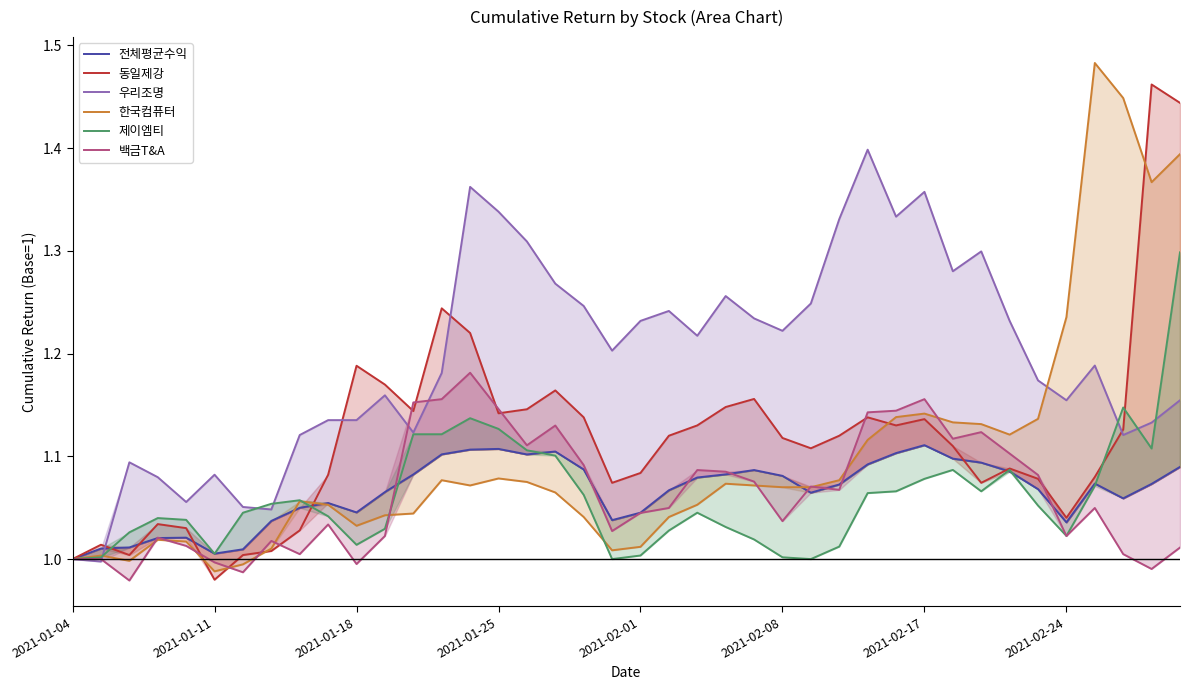

What is the maximum value shown in the chart?

1.5